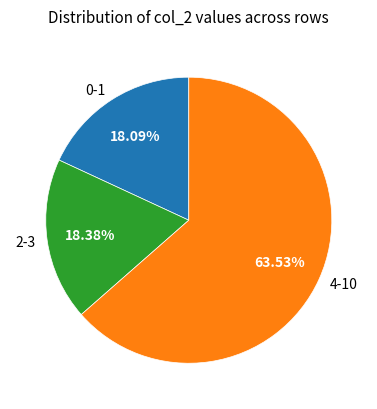

What is the majority slice?

4-10